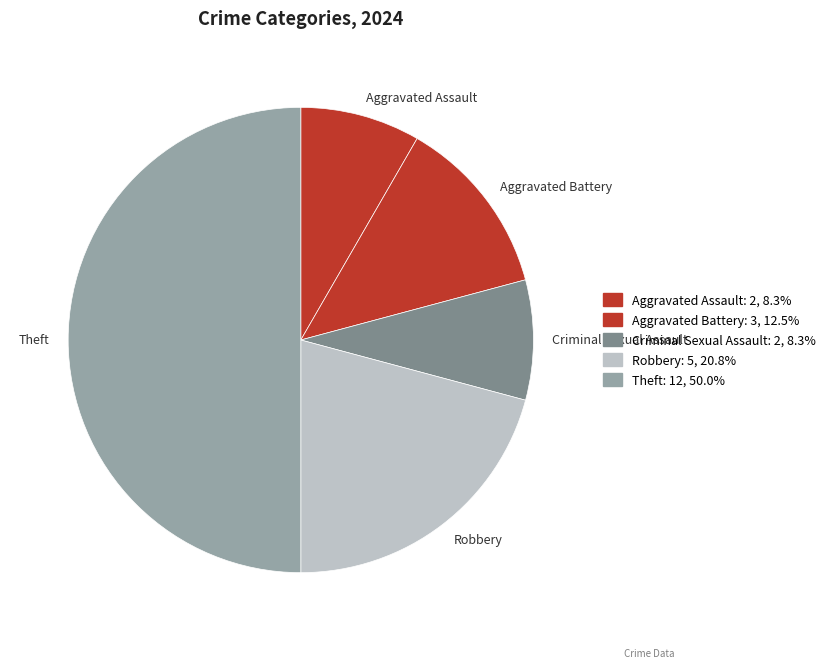

Do Aggravated Assault and Criminal Sexual Assault together represent more than half of the pie?

No